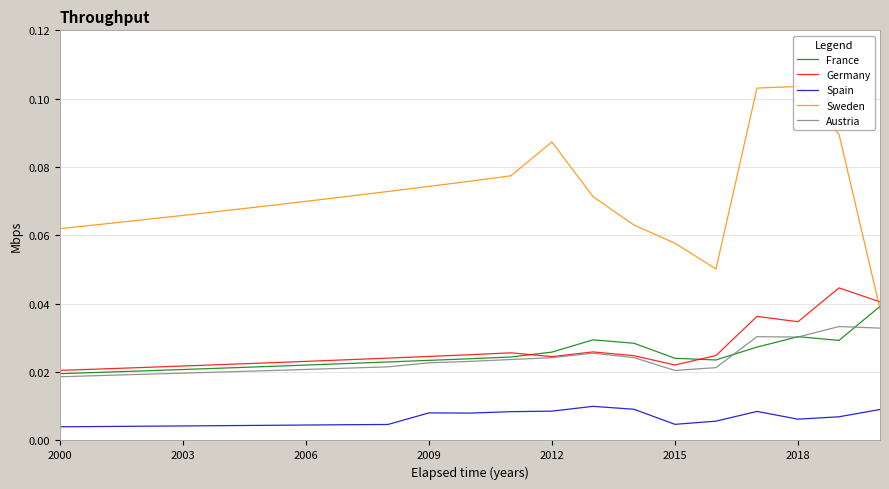

True or false: Germany and Spain intersect in this chart.

False